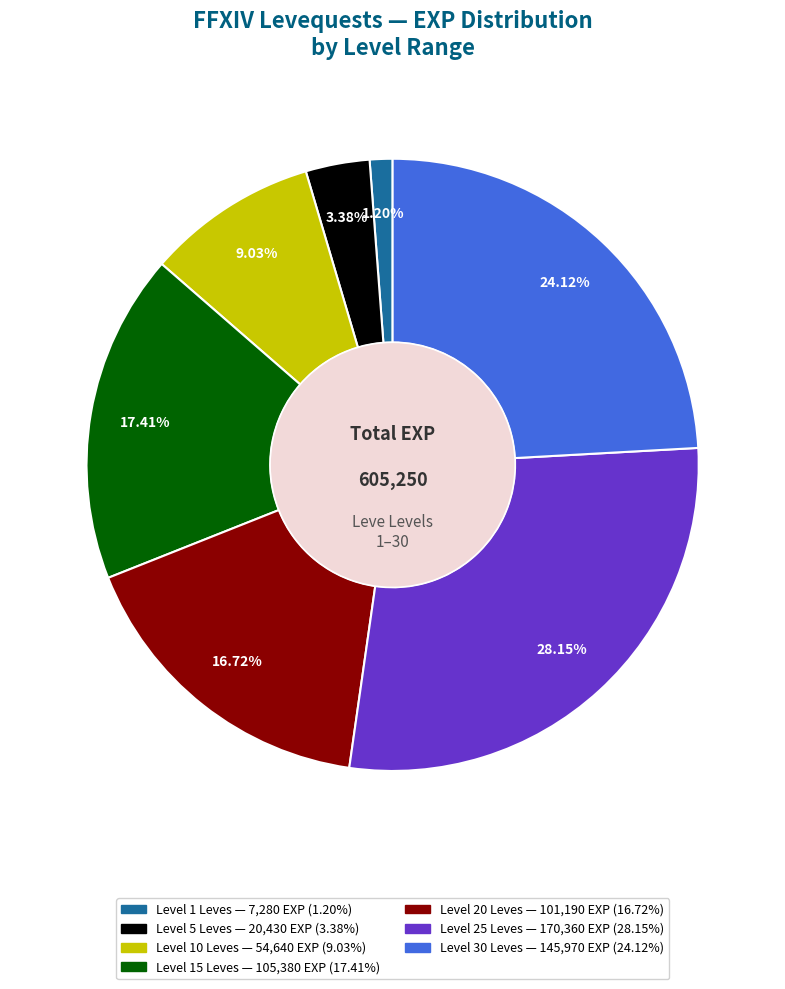

Is there any slice that represents more than half of the pie?

No